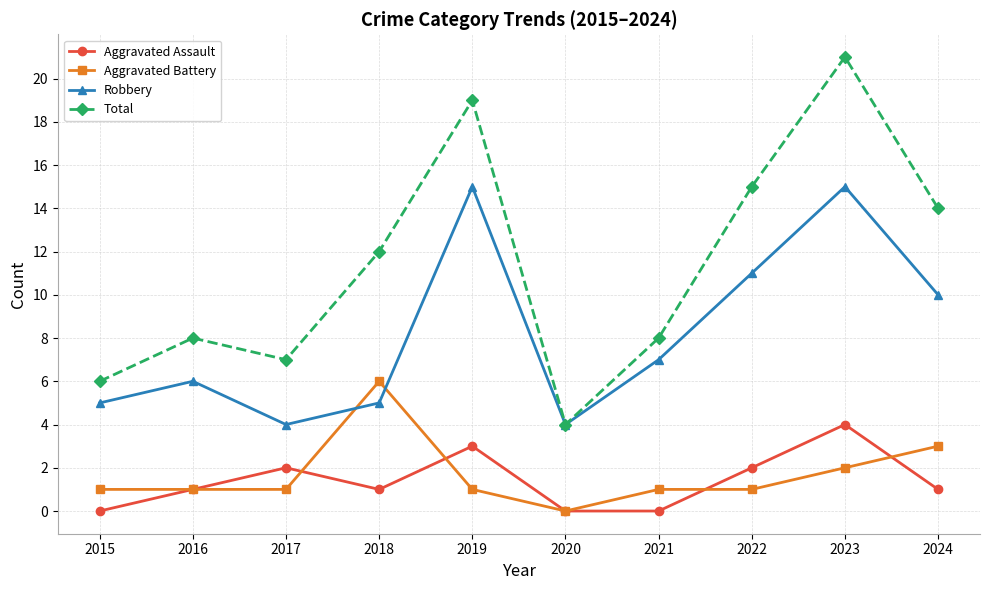

How many categories are shown in the chart?

10